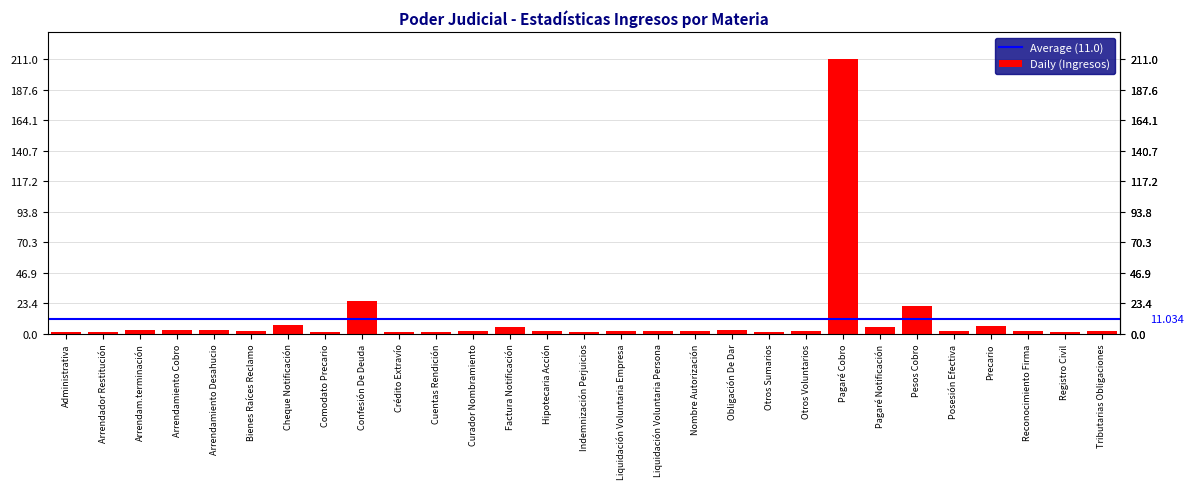

What is the label of the 14th bar from the left?

Hipotecaria Acción